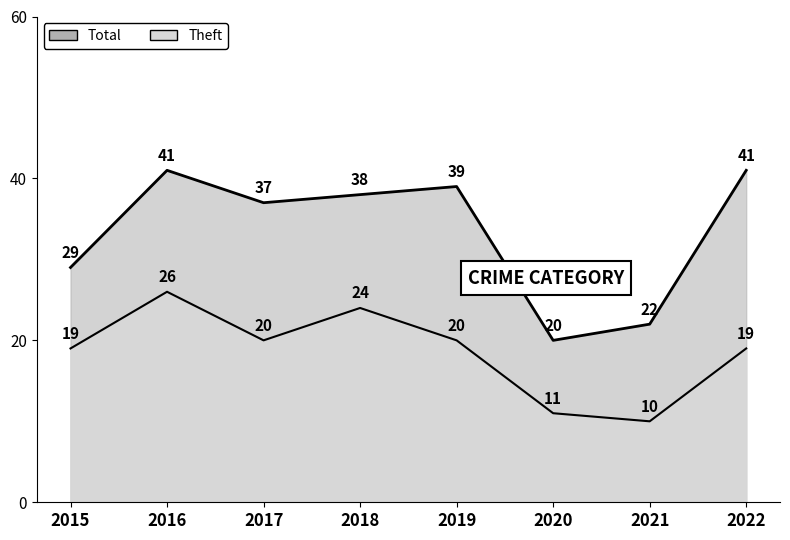

At 2016, list the series in order from smallest to largest.

Theft, Total